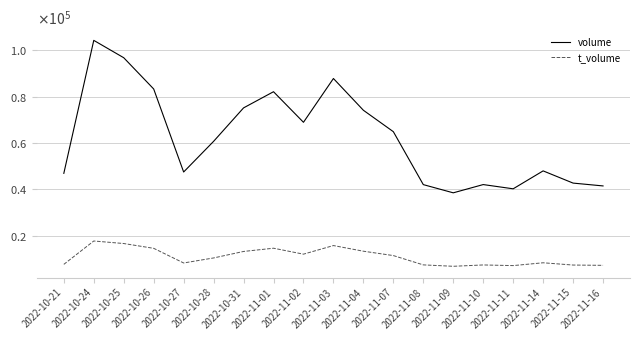

What is the average value of the t_volume series?

10975